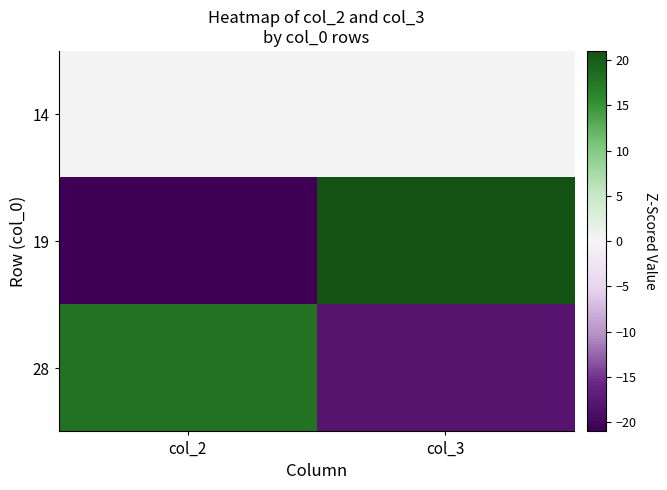

What is the difference between the highest and lowest values at col_2?

39